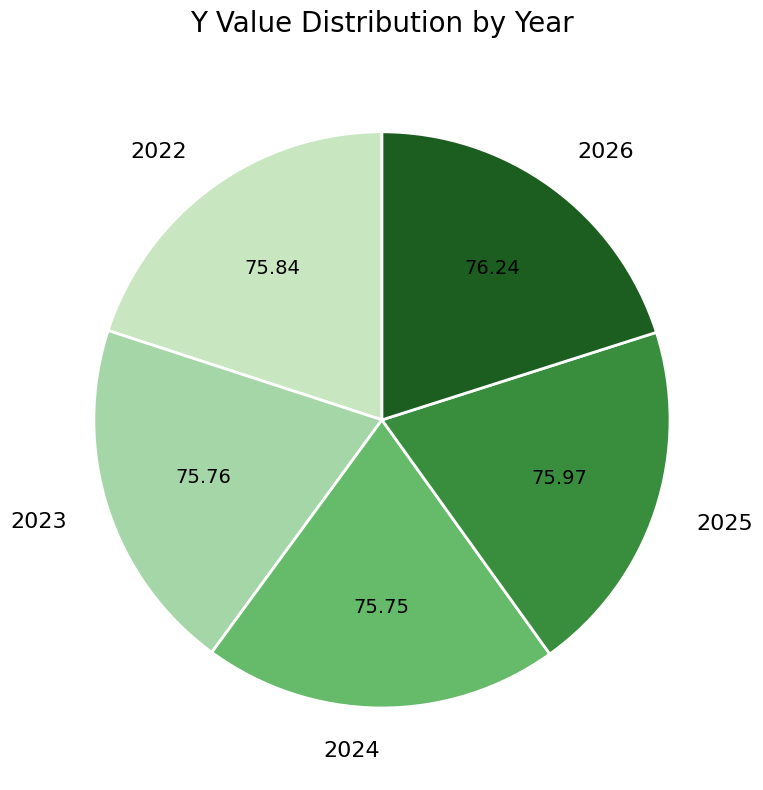

How many segments does this pie chart have?

5